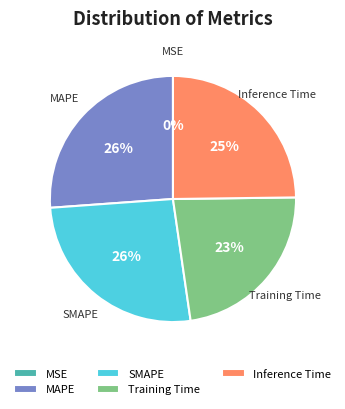

Combined, do SMAPE and MAPE account for over 50%?

Yes